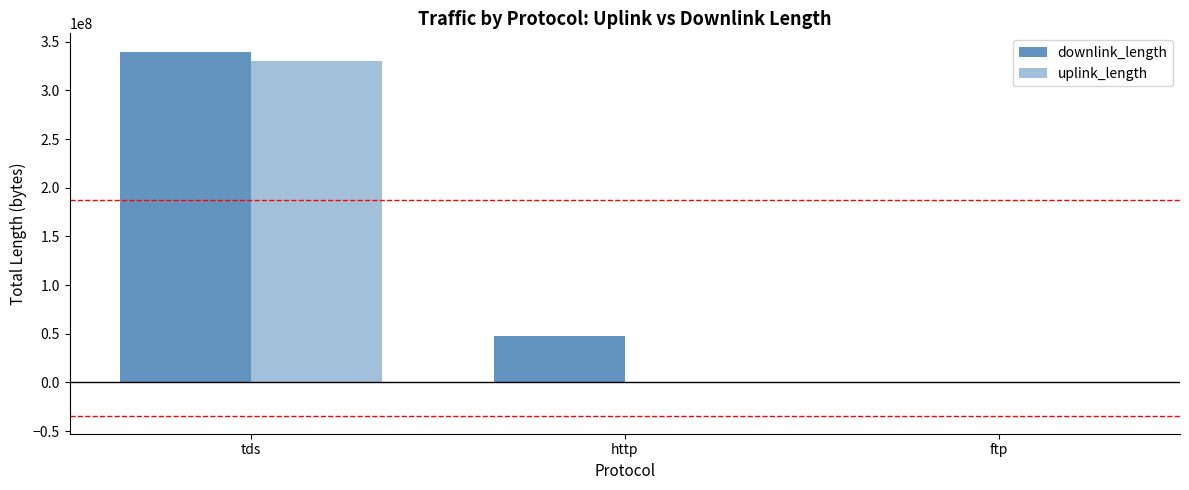

At which label does downlink_length first exceed 47418371?

tds